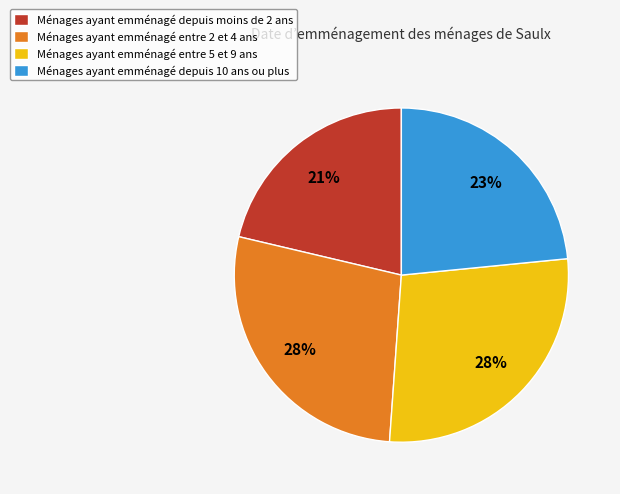

Is there a majority slice in this chart?

No